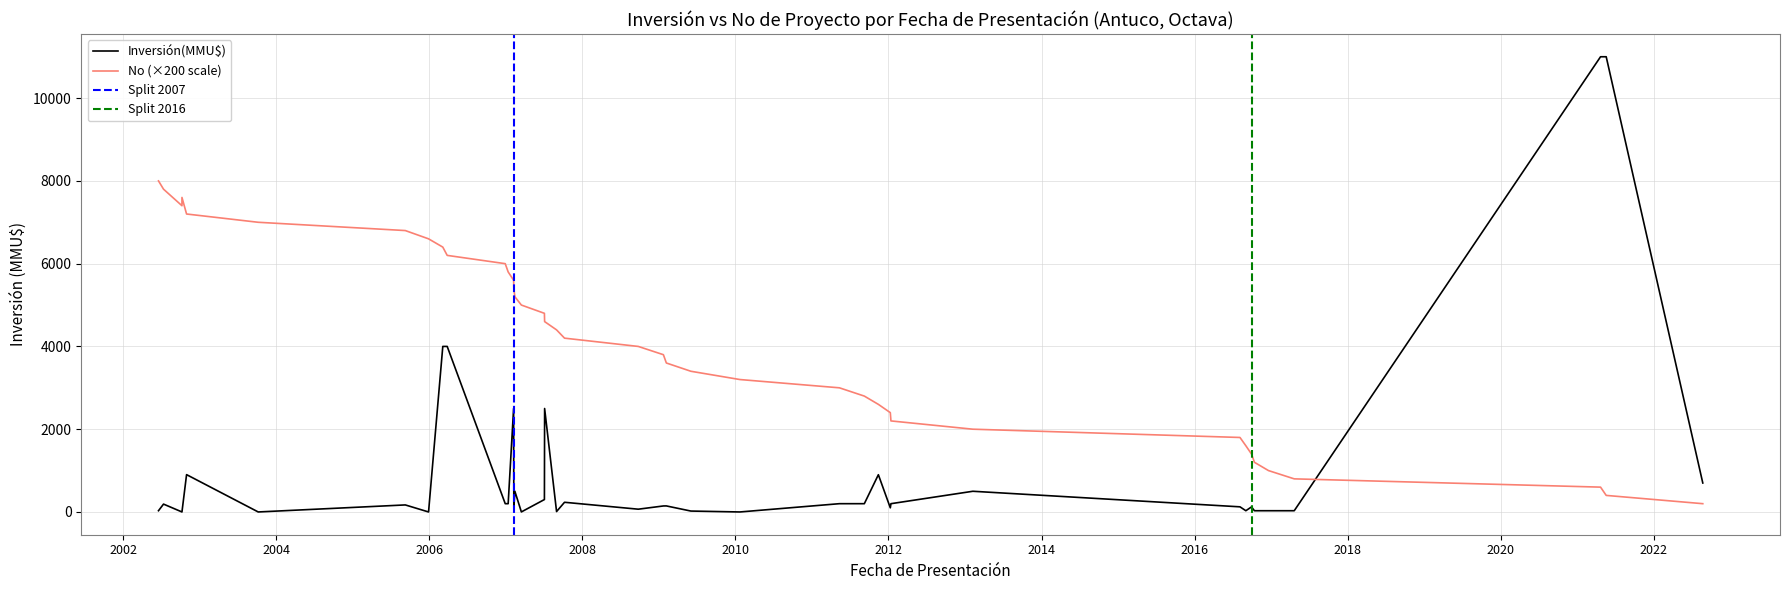

What is the label of the 40th point from the left?

18/06/2002